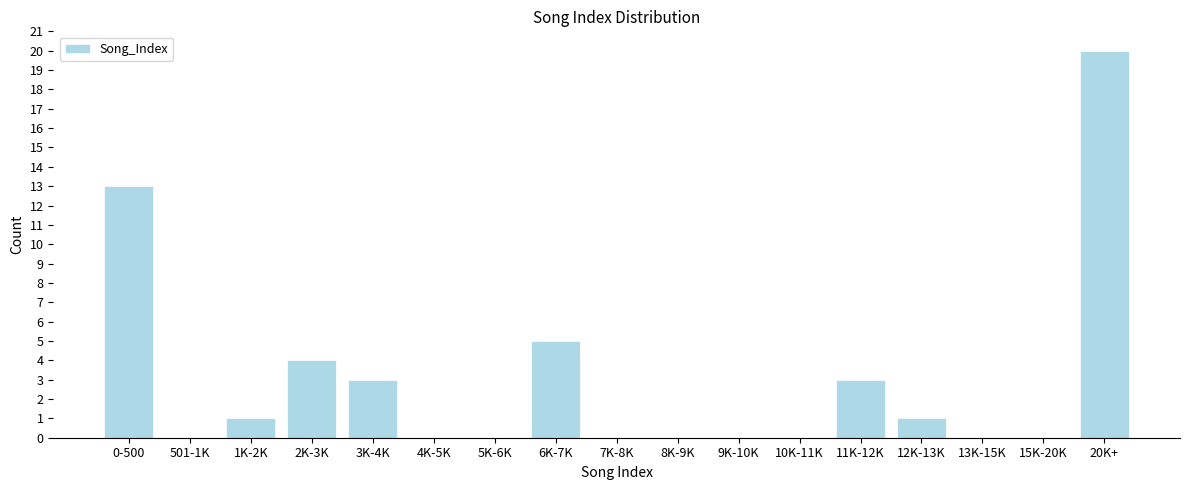

Reading left to right, extract all data points from this chart.

0-500=13	501-1K=0	1K-2K=1	2K-3K=4	3K-4K=3	4K-5K=0	5K-6K=0	6K-7K=5	7K-8K=0	8K-9K=0	9K-10K=0	10K-11K=0	11K-12K=3	12K-13K=1	13K-15K=0	15K-20K=0	20K+=20